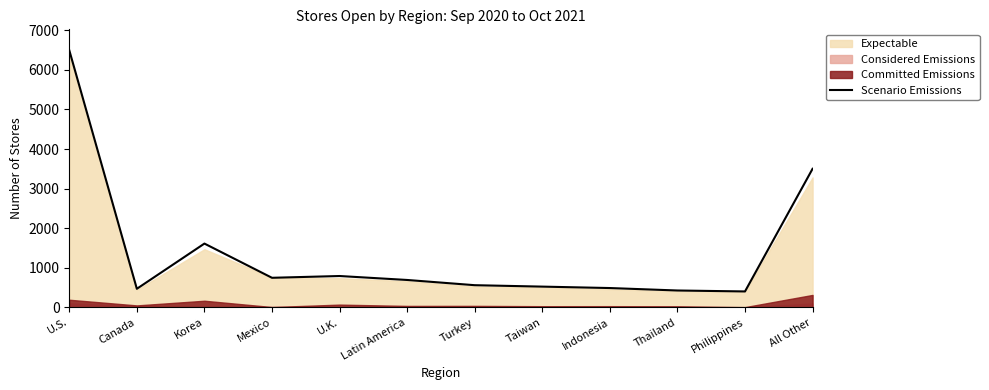

What is the change in value from Korea to Mexico?

-865